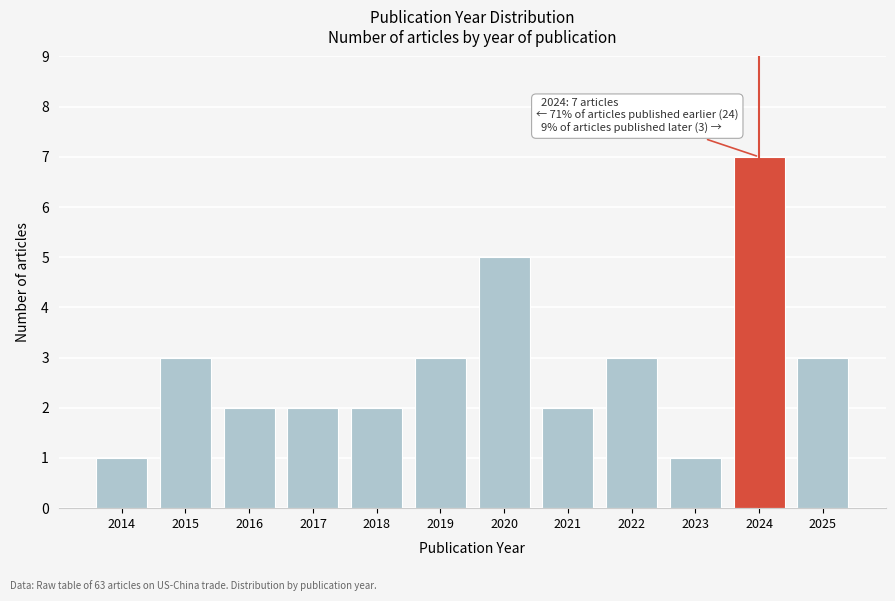

Reading right to left, extract all data points from this chart.

2025=3	2024=7	2023=1	2022=3	2021=2	2020=5	2019=3	2018=2	2017=2	2016=2	2015=3	2014=1